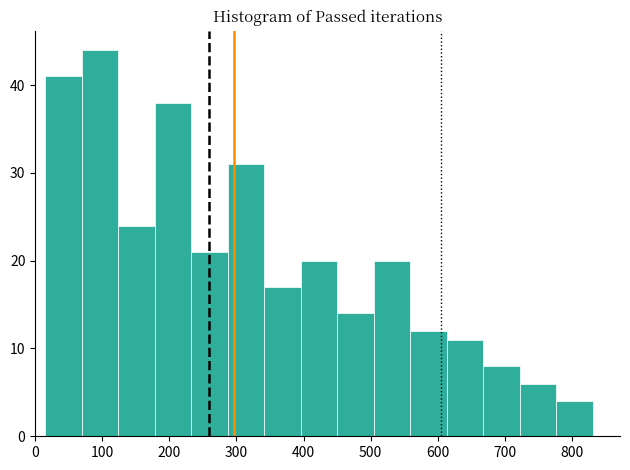

Reading left to right, transcribe this chart: for each bar, give the range it covers on the x-axis and its height. Neither the bar edges nor the heights are printed on the chart, so give them approximately, as read against the axes.

20 to 70: 41
70 to 120: 44
120 to 180: 24
180 to 230: 38
230 to 290: 21
290 to 340: 31
340 to 400: 17
400 to 450: 20
450 to 500: 14
500 to 560: 20
560 to 610: 12
610 to 670: 11
670 to 720: 8
720 to 780: 6
780 to 830: 4